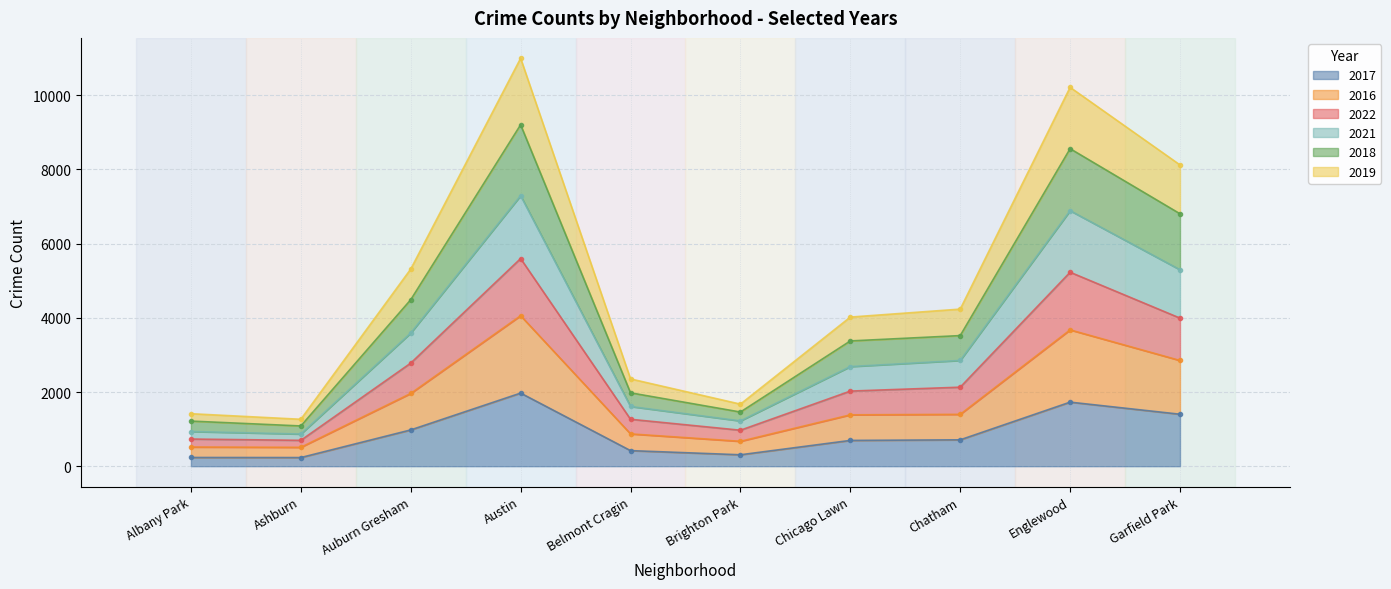

True or false: 2017 has more than 2 interior local peaks.

False